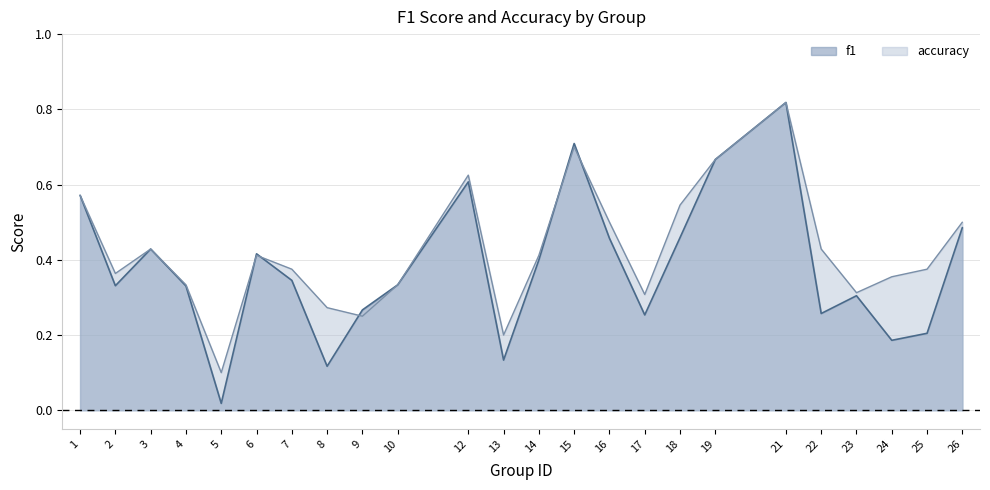

Count the number of data series in this chart.

2